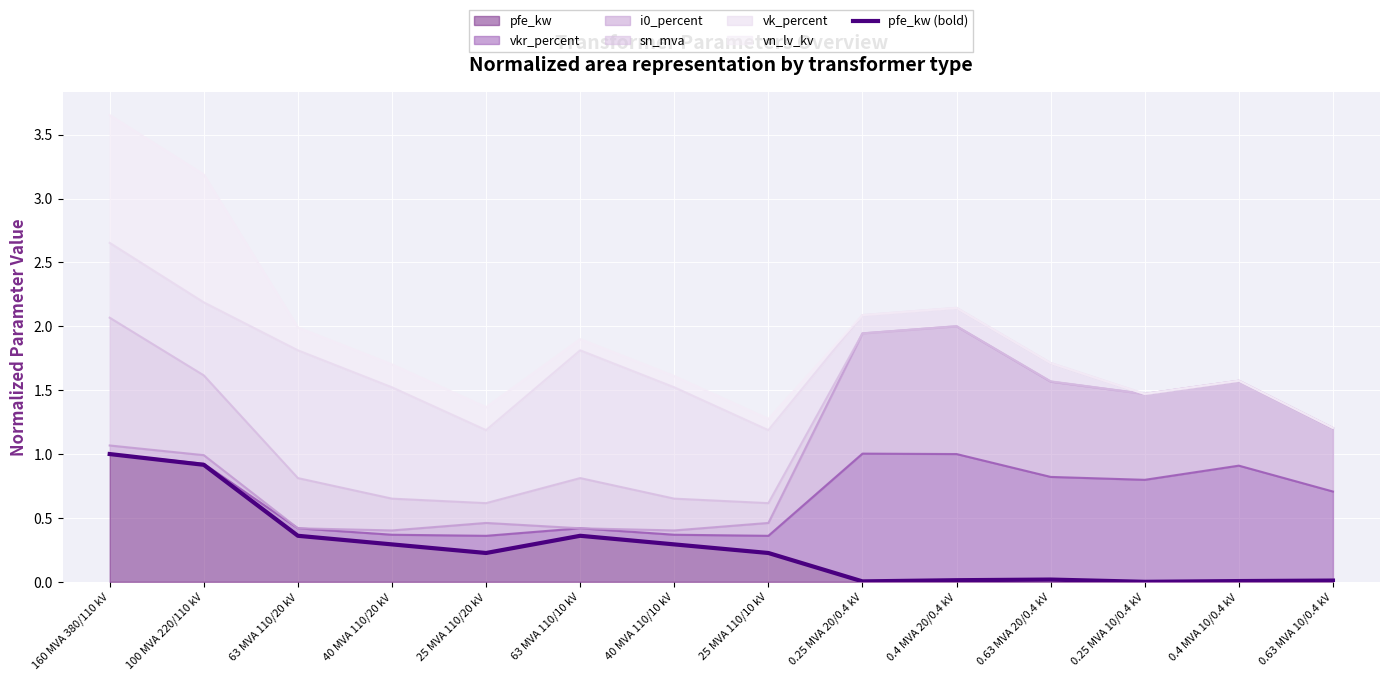

True or false: the data shows 0.0 at 0.63 MVA 10/0.4 kV.

True